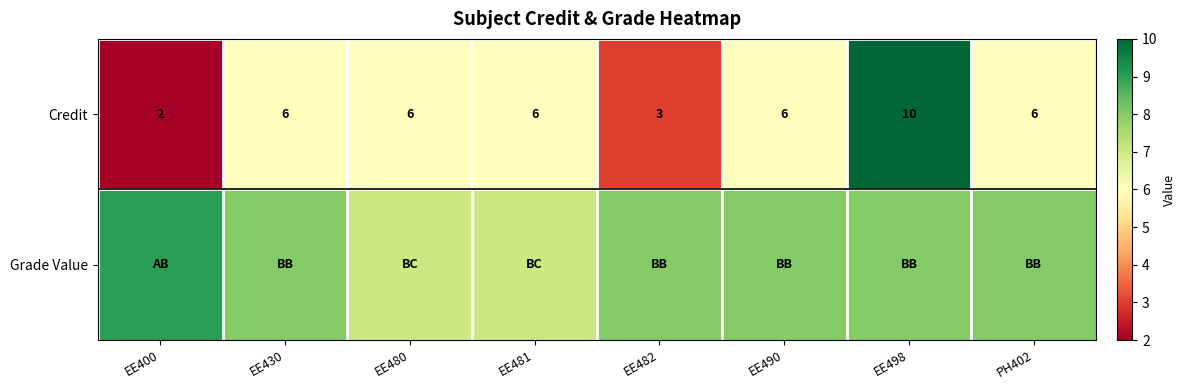

What is the approximate value of Credit at EE482?

3